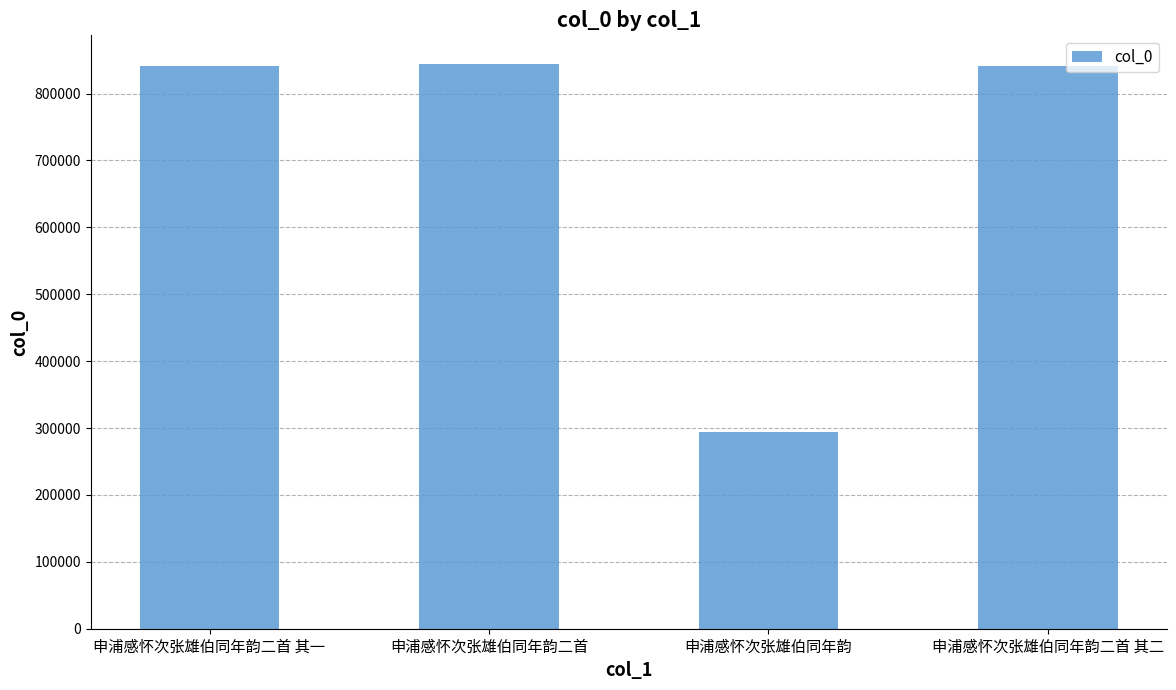

Which category has the lowest value across all series?

申浦感怀次张雄伯同年韵